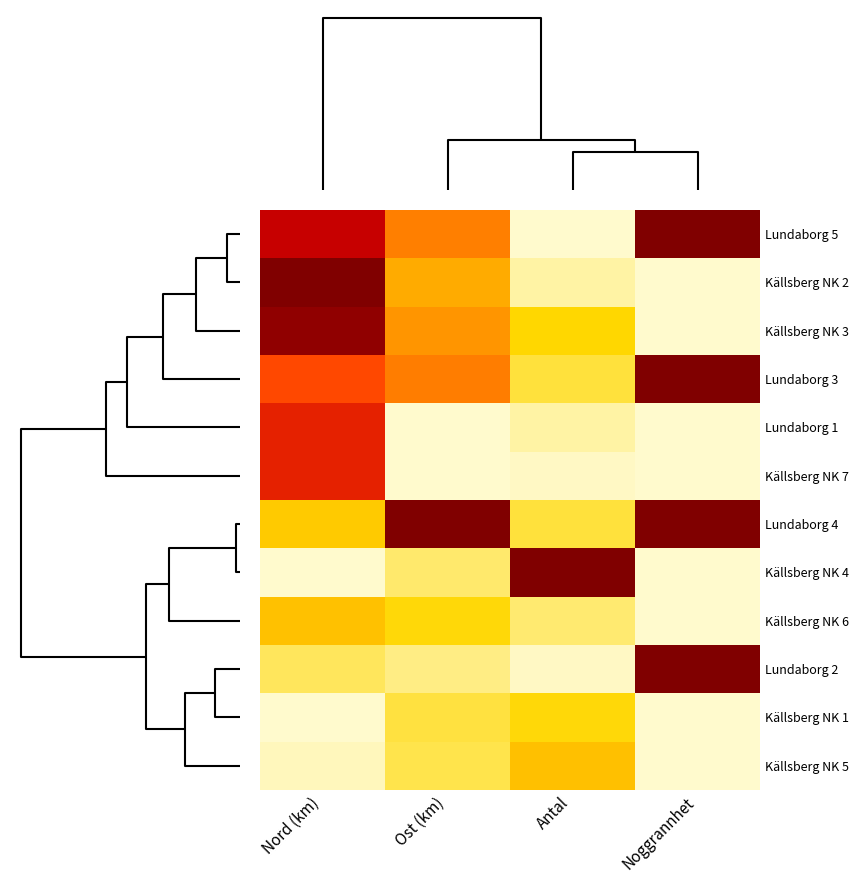

Reading left to right, transcribe all the data shown in this chart.

Lundaborg 5: Nord (km)=0.8	Ost (km)=0.5	Antal=0.0	Noggrannhet=1.0
Källsberg NK 2: Nord (km)=1.0	Ost (km)=0.4	Antal=0.0	Noggrannhet=0.0
Källsberg NK 3: Nord (km)=1.0	Ost (km)=0.4	Antal=0.2	Noggrannhet=0.0
Lundaborg 3: Nord (km)=0.6	Ost (km)=0.5	Antal=0.1	Noggrannhet=1.0
Lundaborg 1: Nord (km)=0.7	Ost (km)=0.0	Antal=0.0	Noggrannhet=0.0
Källsberg NK 7: Nord (km)=0.7	Ost (km)=0.0	Antal=0.0	Noggrannhet=0.0
Lundaborg 4: Nord (km)=0.3	Ost (km)=1.0	Antal=0.1	Noggrannhet=1.0
Källsberg NK 4: Nord (km)=0.0	Ost (km)=0.1	Antal=1.0	Noggrannhet=0.0
Källsberg NK 6: Nord (km)=0.3	Ost (km)=0.2	Antal=0.1	Noggrannhet=0.0
Lundaborg 2: Nord (km)=0.1	Ost (km)=0.1	Antal=0.0	Noggrannhet=1.0
Källsberg NK 1: Nord (km)=0.0	Ost (km)=0.1	Antal=0.2	Noggrannhet=0.0
Källsberg NK 5: Nord (km)=0.0	Ost (km)=0.1	Antal=0.3	Noggrannhet=0.0